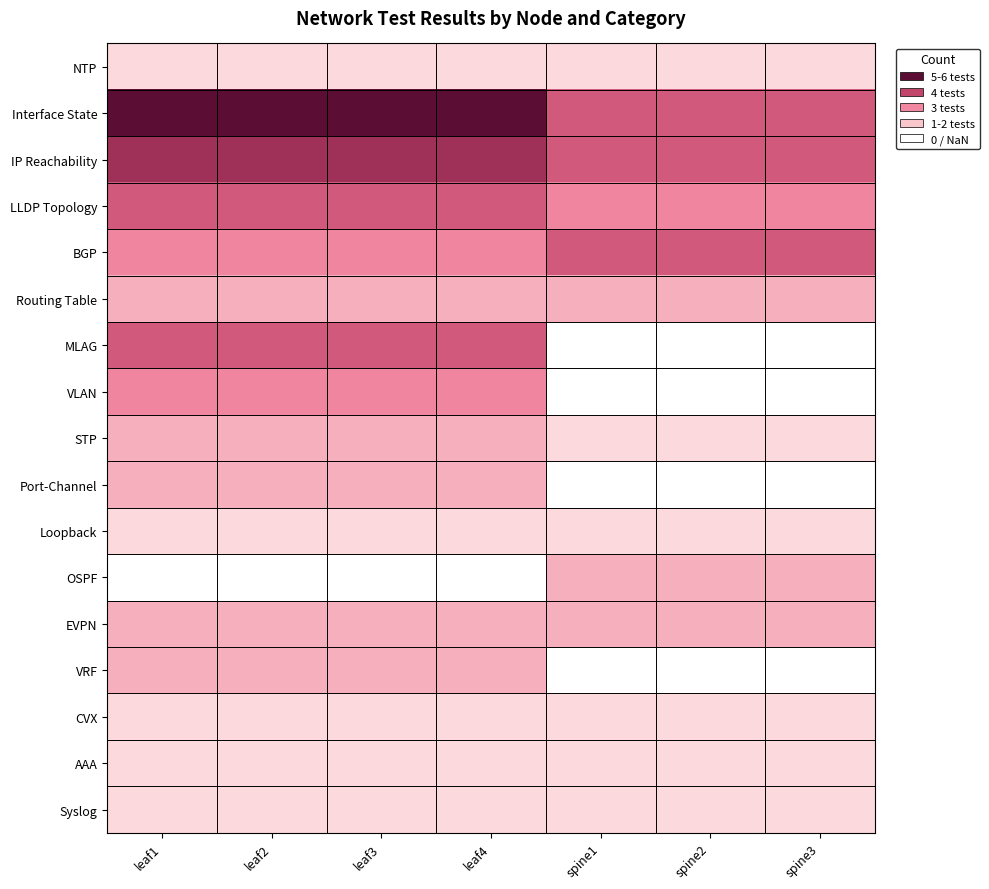

The value of VRF at leaf2 is 2.0. True or false?

True